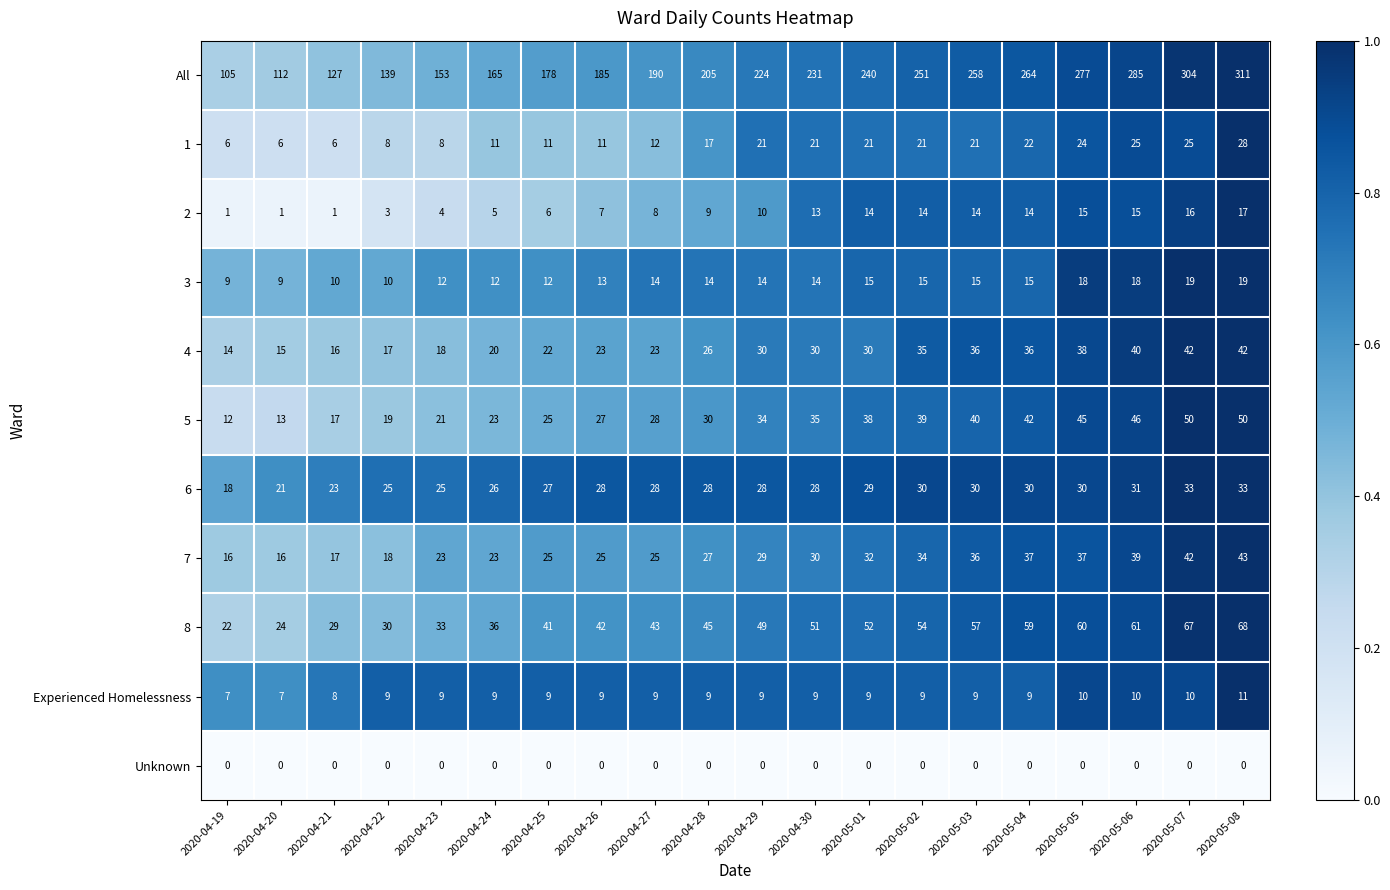

Which series has the widest spread of values?

All